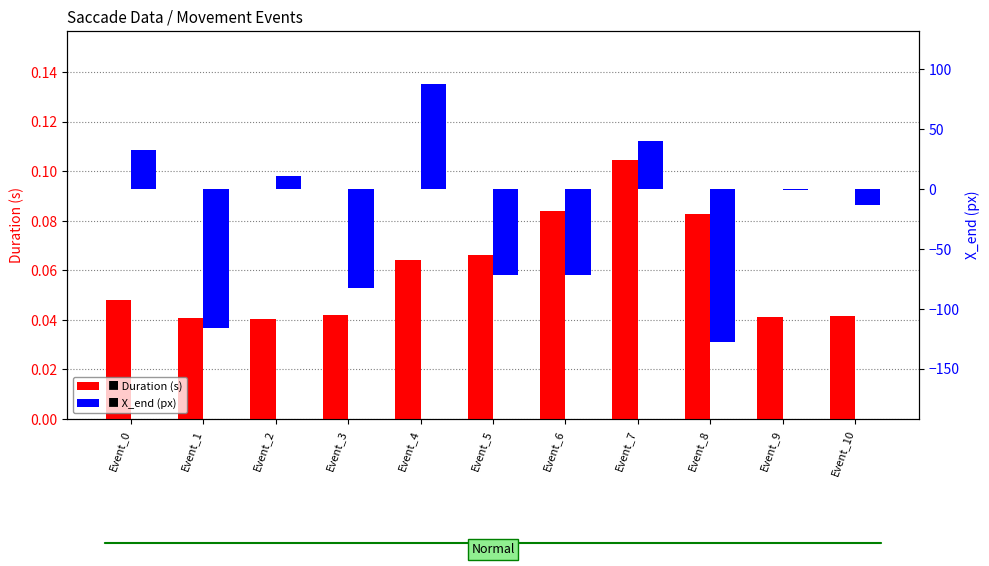

Reading left to right, extract all data points from this chart.

Duration (s): Event_0=0.0	Event_1=0.0	Event_2=0.0	Event_3=0.0	Event_4=0.1	Event_5=0.1	Event_6=0.1	Event_7=0.1	Event_8=0.1	Event_9=0.0	Event_10=0.0
X_end (px): Event_0=33.0	Event_1=-116.0	Event_2=11.0	Event_3=-83.0	Event_4=88.0	Event_5=-72.0	Event_6=-72.0	Event_7=40.0	Event_8=-128.0	Event_9=-1.0	Event_10=-13.0